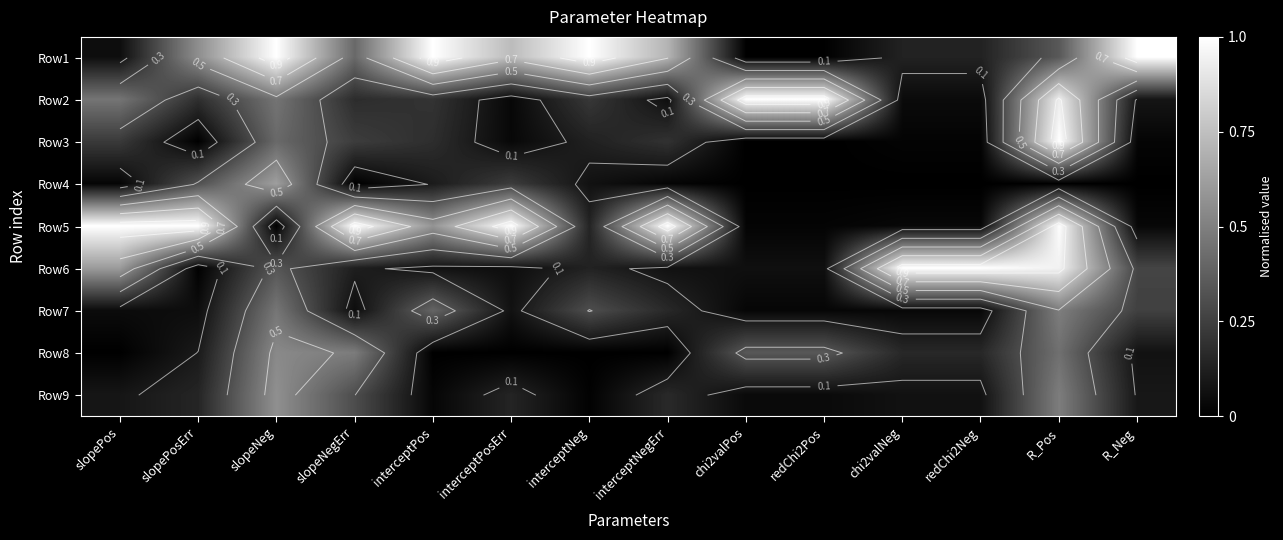

How many data points in Row4 are above 0?

9